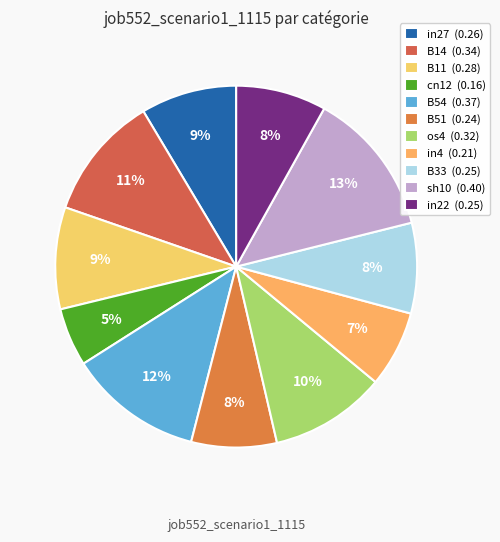

To the nearest percent, what portion does B54 represent?

12%